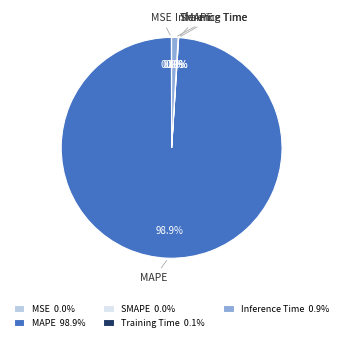

Which category has the smallest portion of the pie?

SMAPE